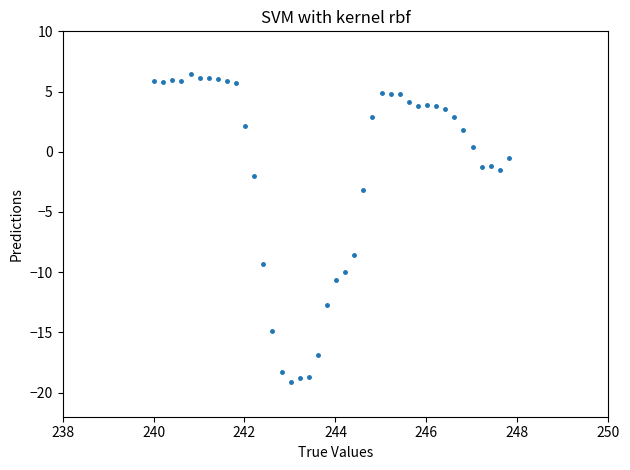

What is the range of Y values (max minus min)?

25.5